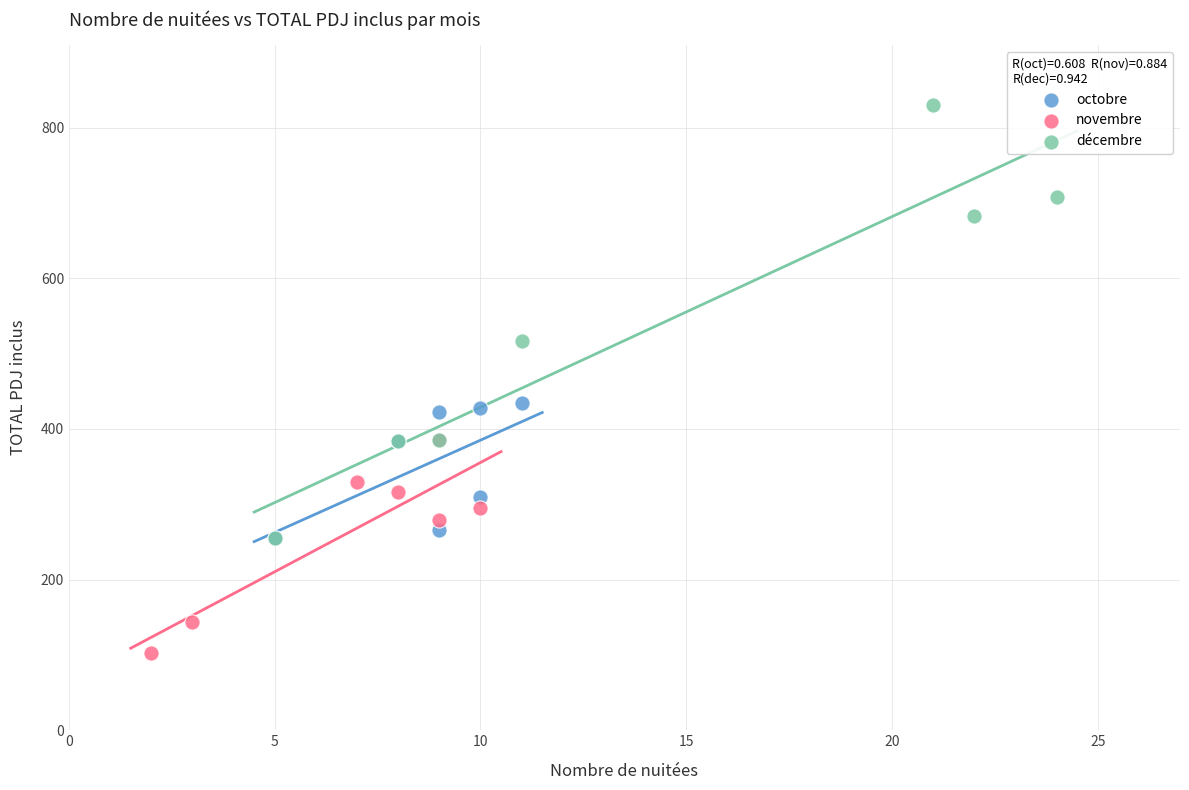

Which series reaches the minimum Y coordinate?

novembre